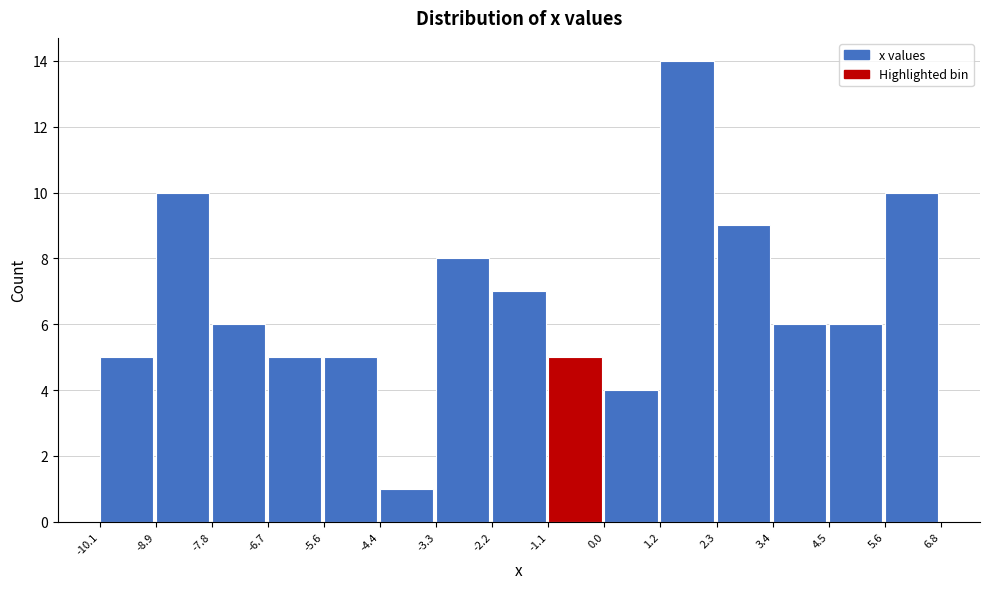

Over which range of the x-axis is the bar tallest?

1.2 to 2.3